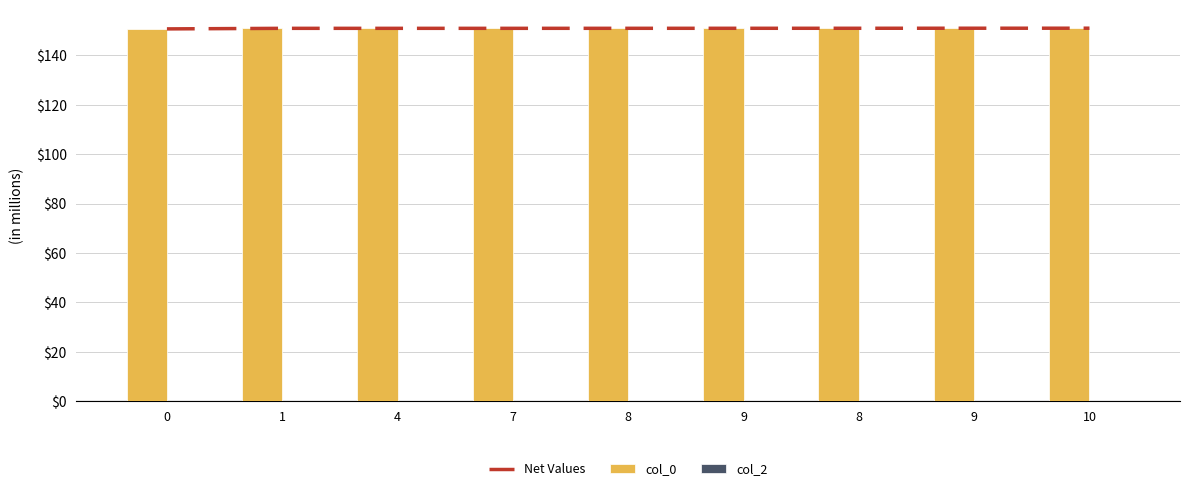

What is the sum of the col_0 values at 1 and 7?

301.9